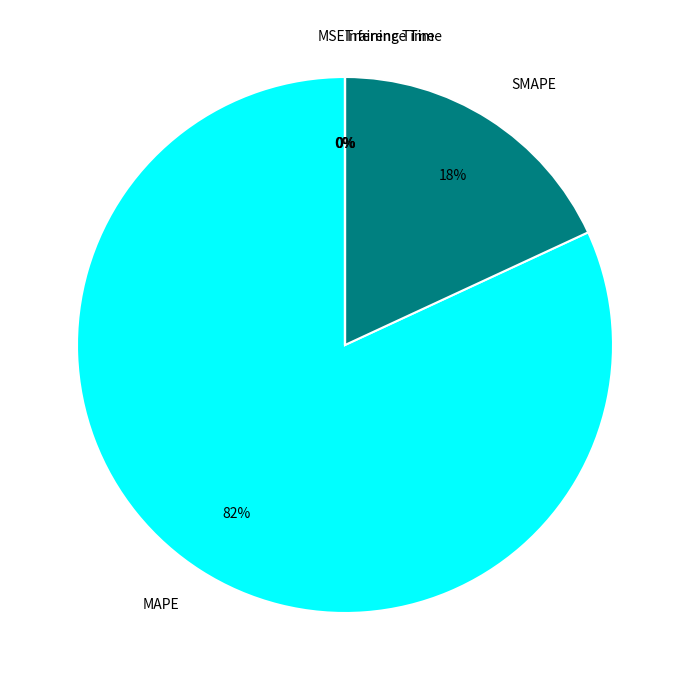

Does any single category account for the majority?

Yes